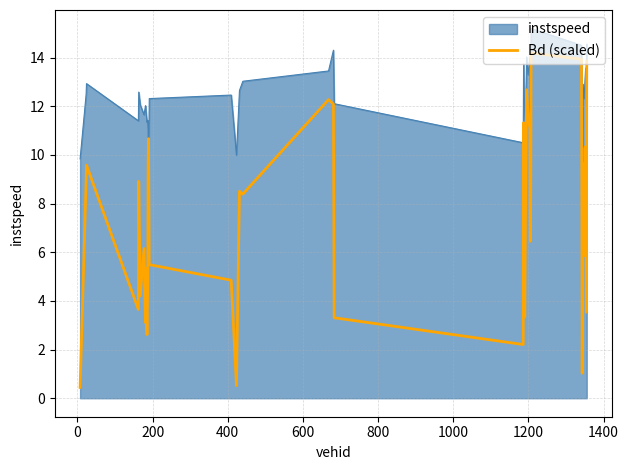

What is the minimum value for Bd (scaled)?

0.4